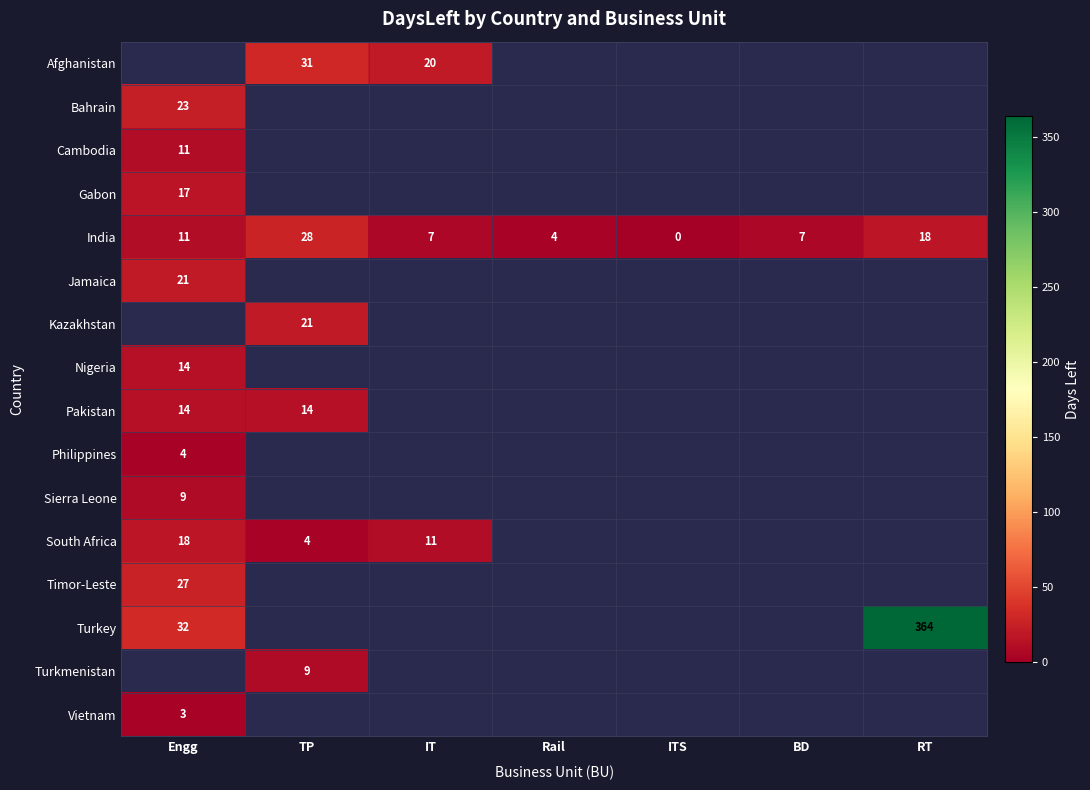

The Afghanistan series shows 46 at TP. True or false?

False